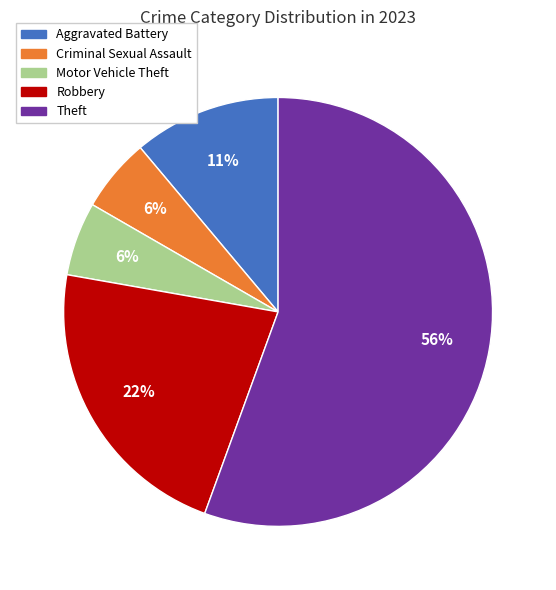

To the nearest percent, what is the average slice percentage?

20%